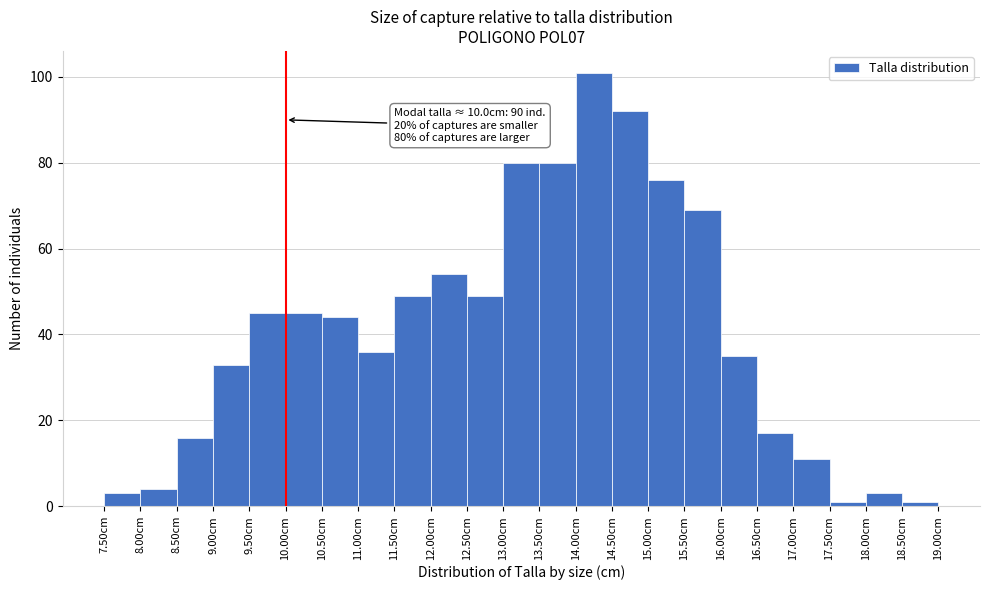

Over which range of the x-axis is the bar tallest?

14.0 to 14.5